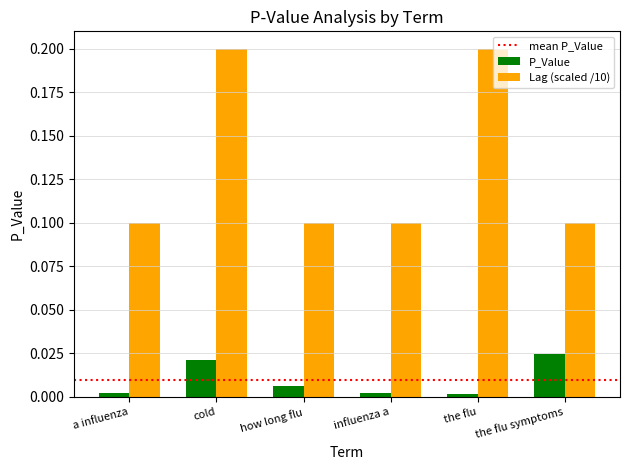

How many bars are there in each group?

2